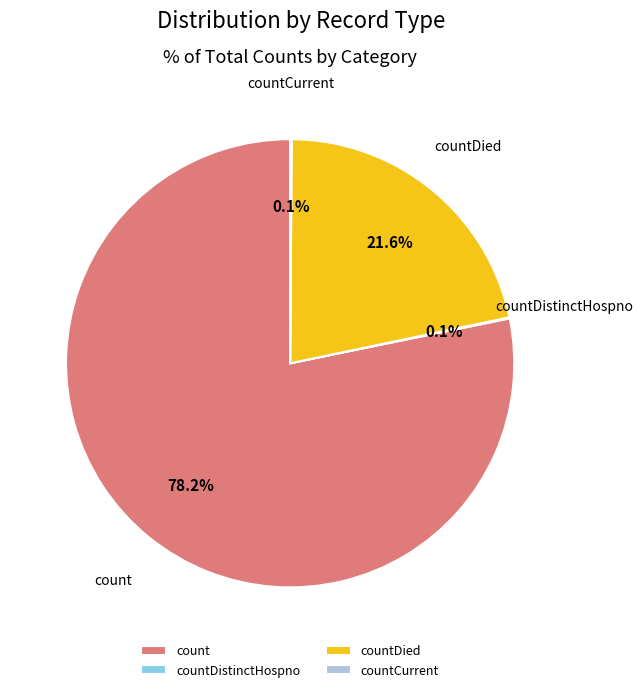

What percentage do countDied and count together represent?

99.8%